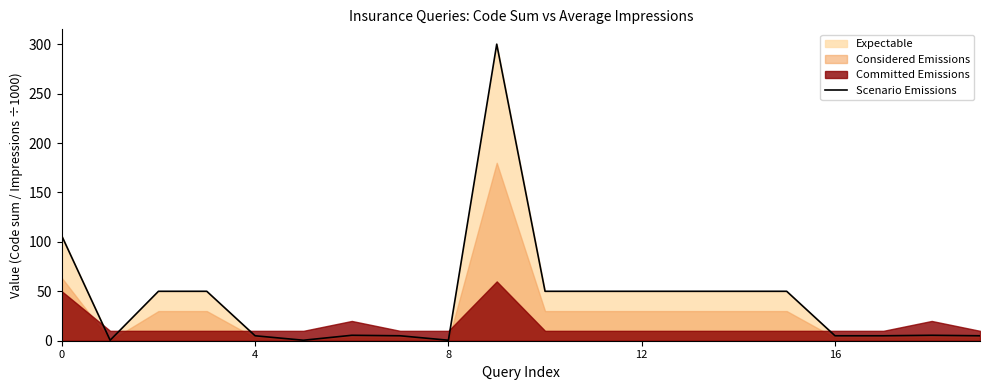

The Scenario Emissions series shows 50.0 at 12. True or false?

True